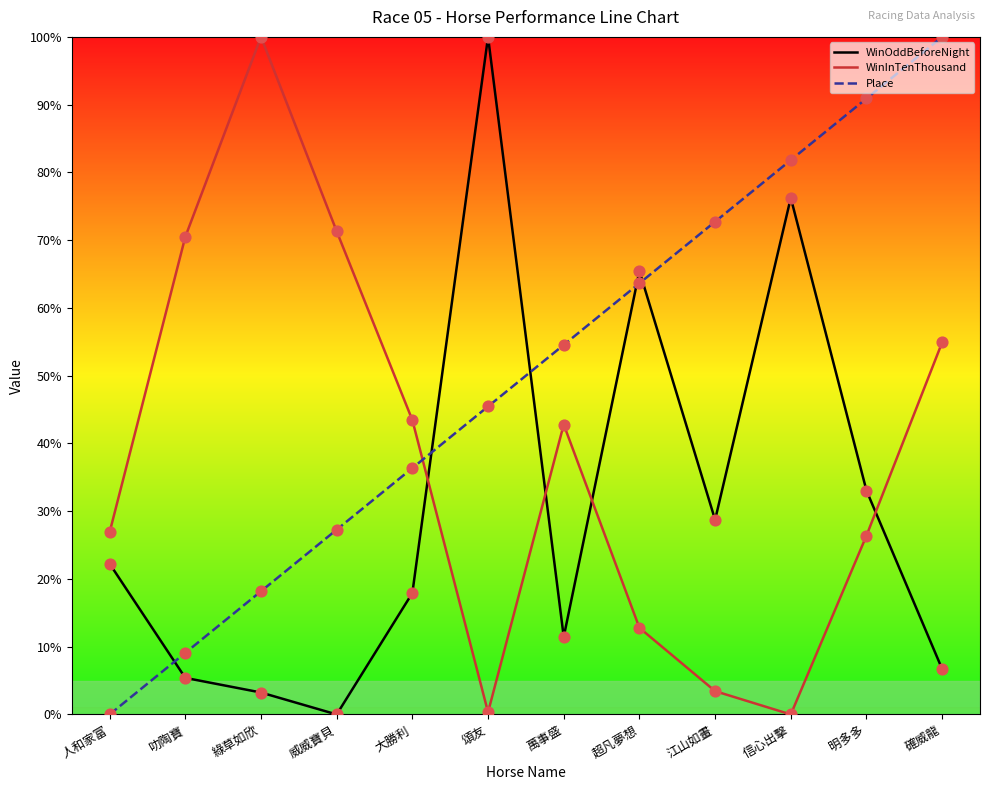

Is the value of WinInTenThousand at 威威寶貝 greater than the value of WinOddBeforeNight at 江山如畫?

Yes